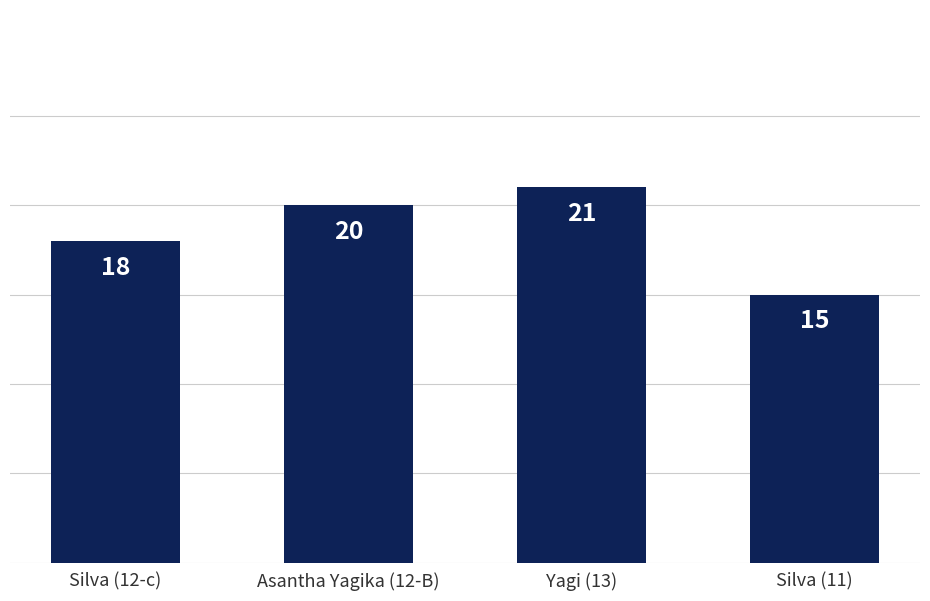

Which label corresponds to the largest value in the chart?

Yagi (13)